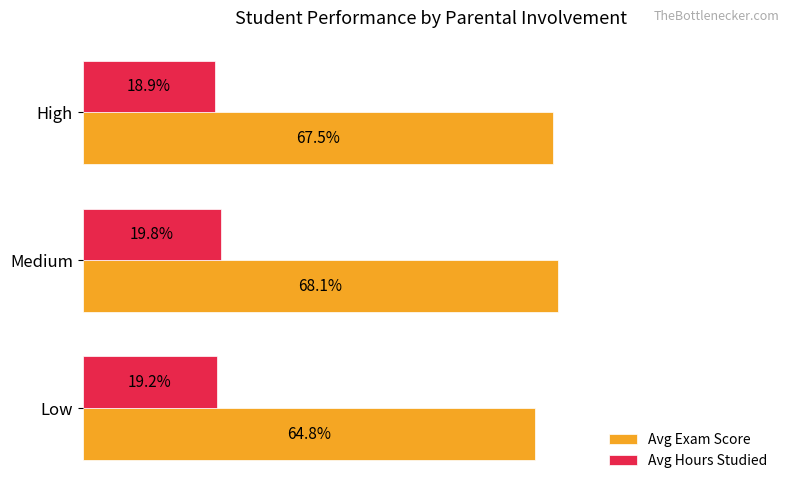

Which series has the widest spread of values?

Avg Exam Score